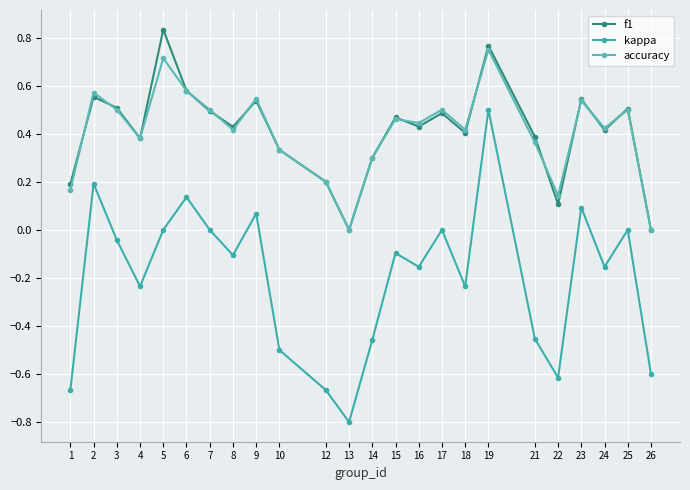

What is the value of the kappa point at the 19th from the left?

-0.5